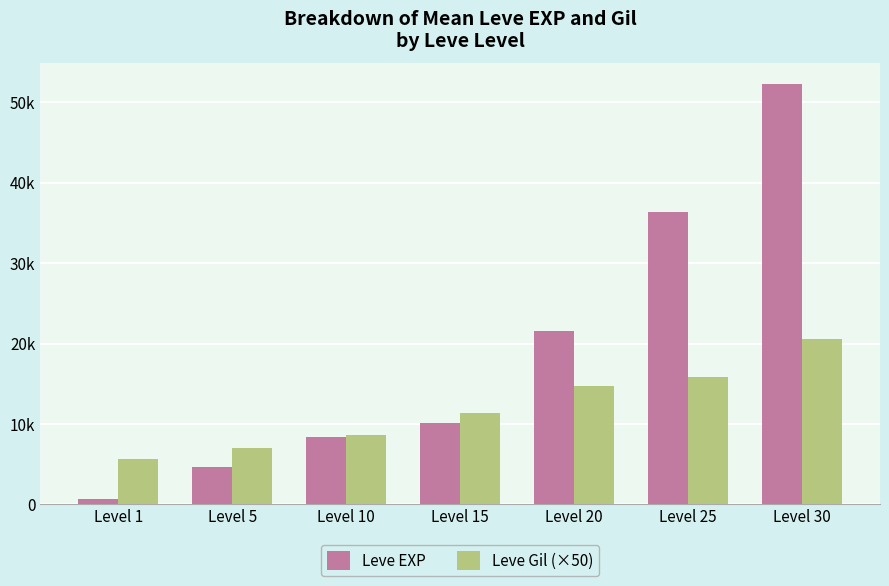

Which series has the largest total across all categories?

Leve EXP